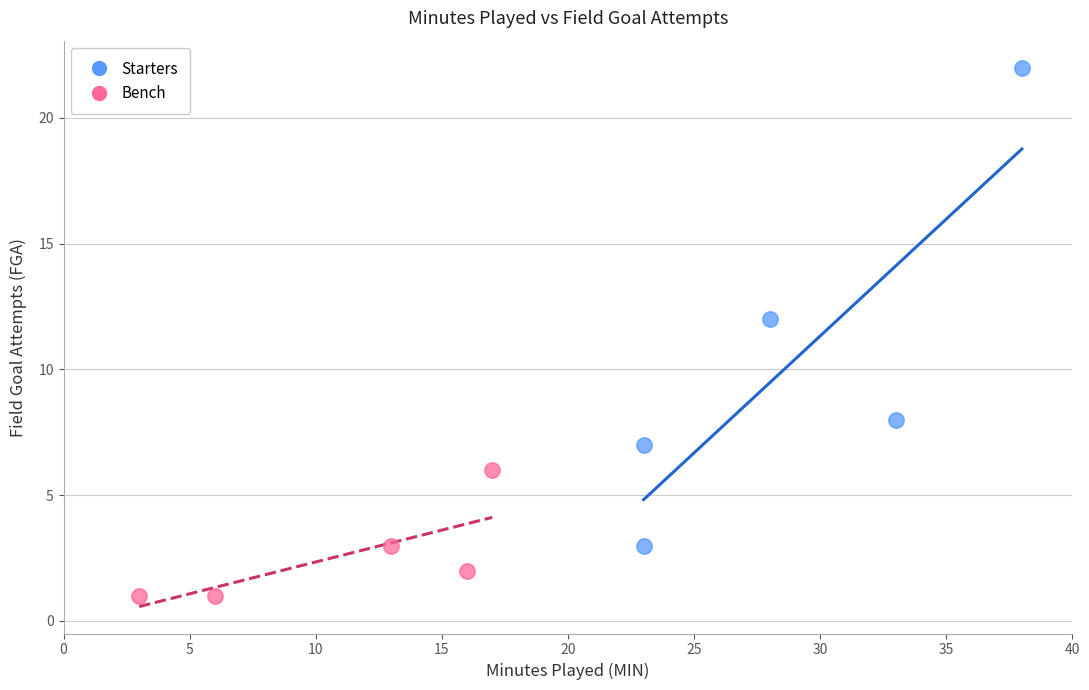

What are all the series names shown in the legend?

Starters, Bench